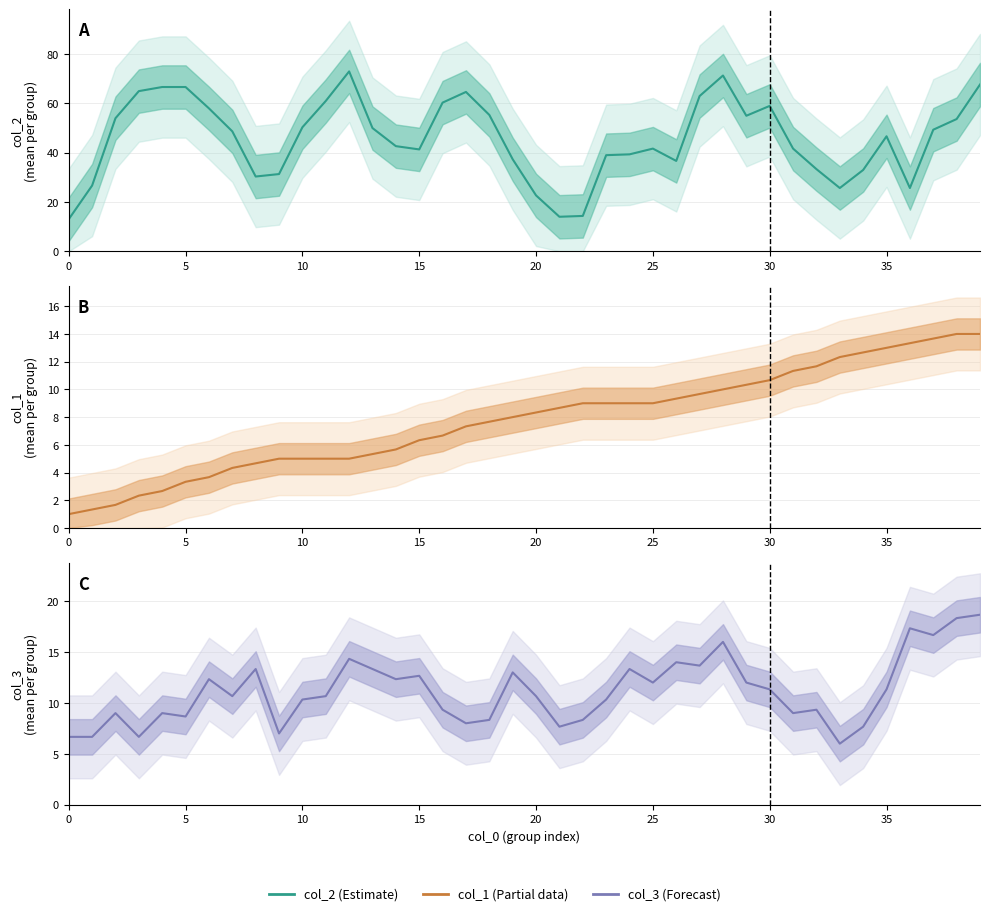

Read the col_3 (Forecast) value at 25.

12.0